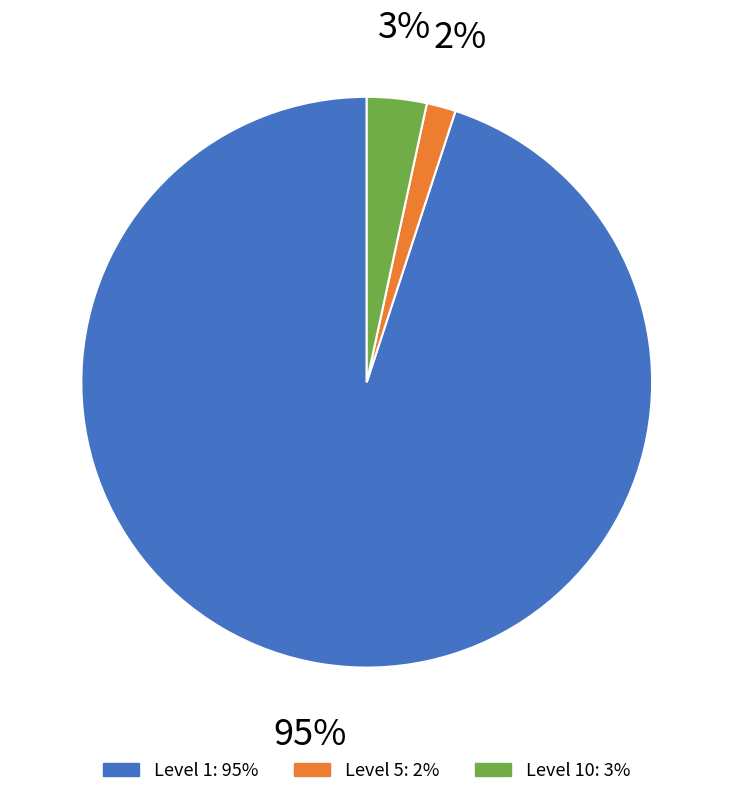

Is there a majority slice in this chart?

Yes